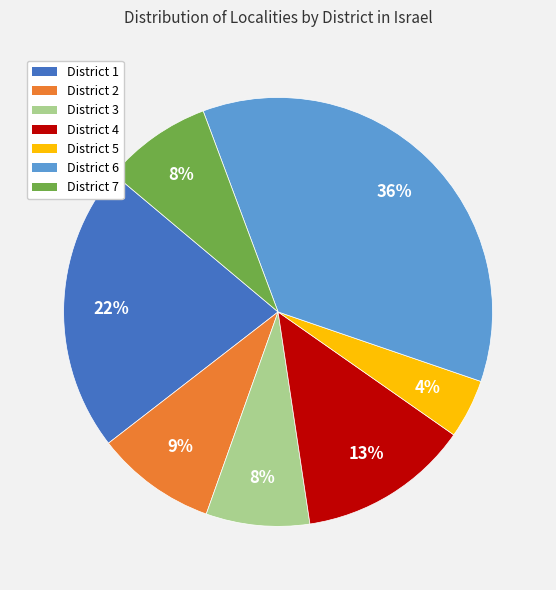

To the nearest percent, what is the average slice percentage?

14%